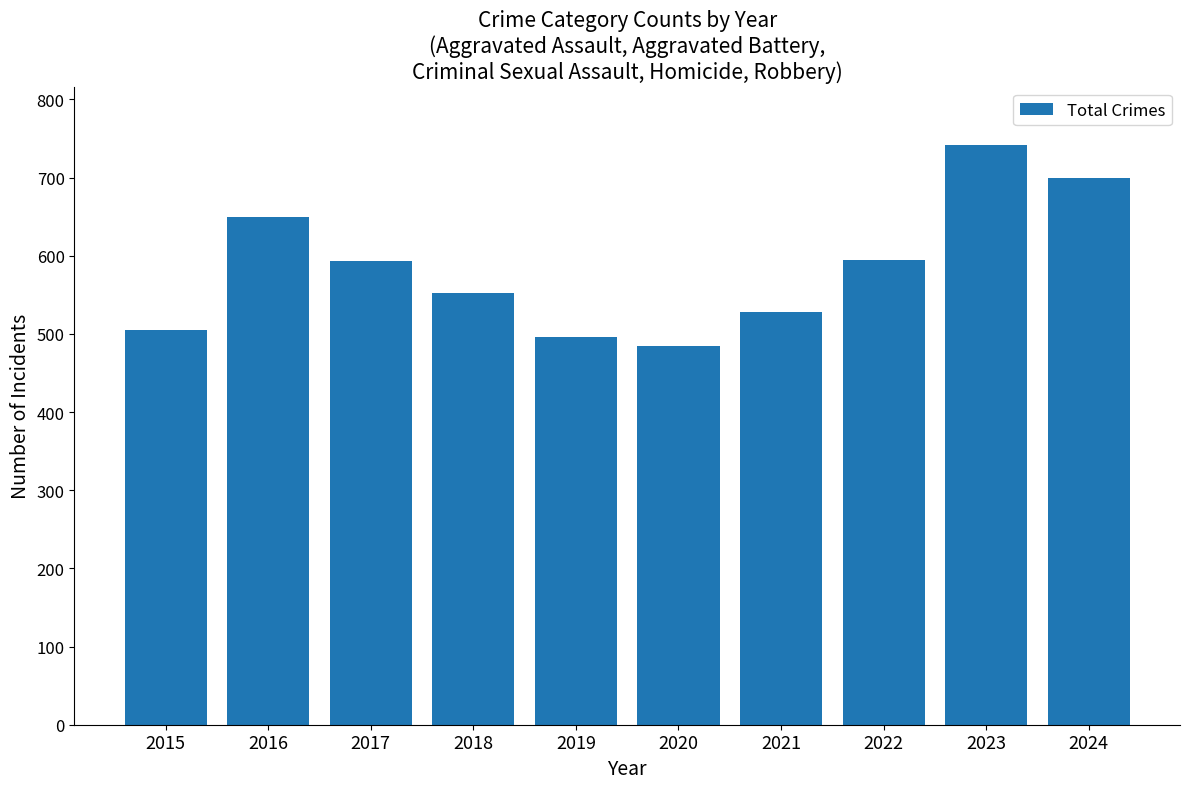

Read the value at 2021, to the nearest 5.

530